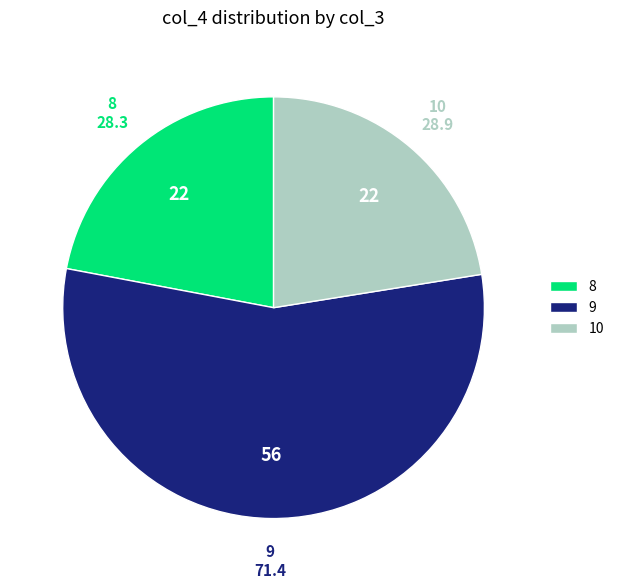

The 8 slice represents 8% of the pie. True or false?

False